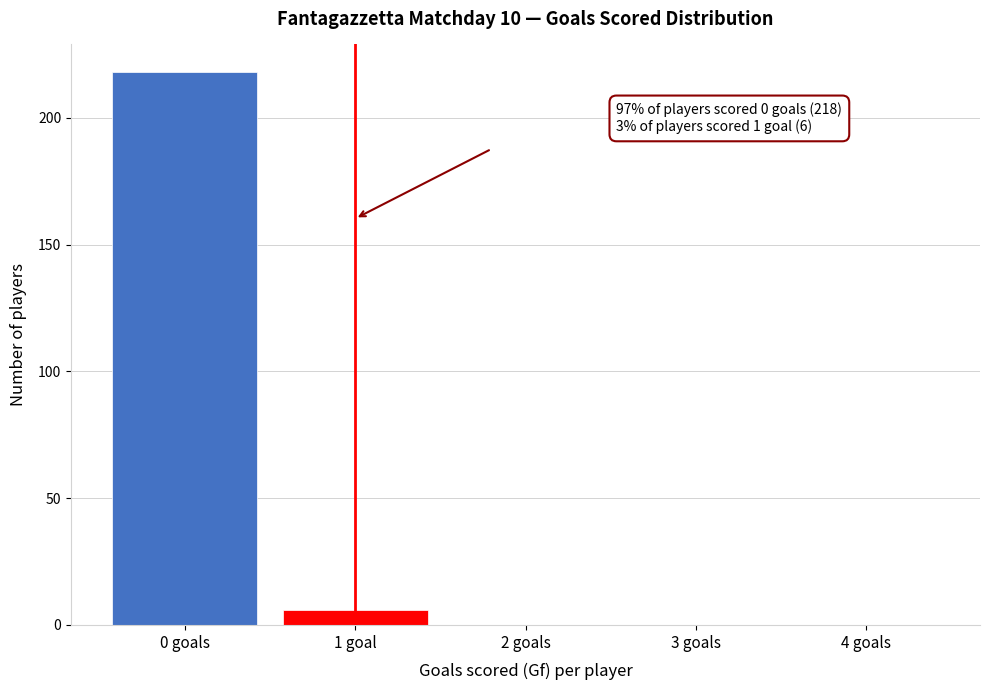

Reading left to right, extract all data points from this chart.

0 goals=218	1 goal=6	2 goals=0	3 goals=0	4 goals=0